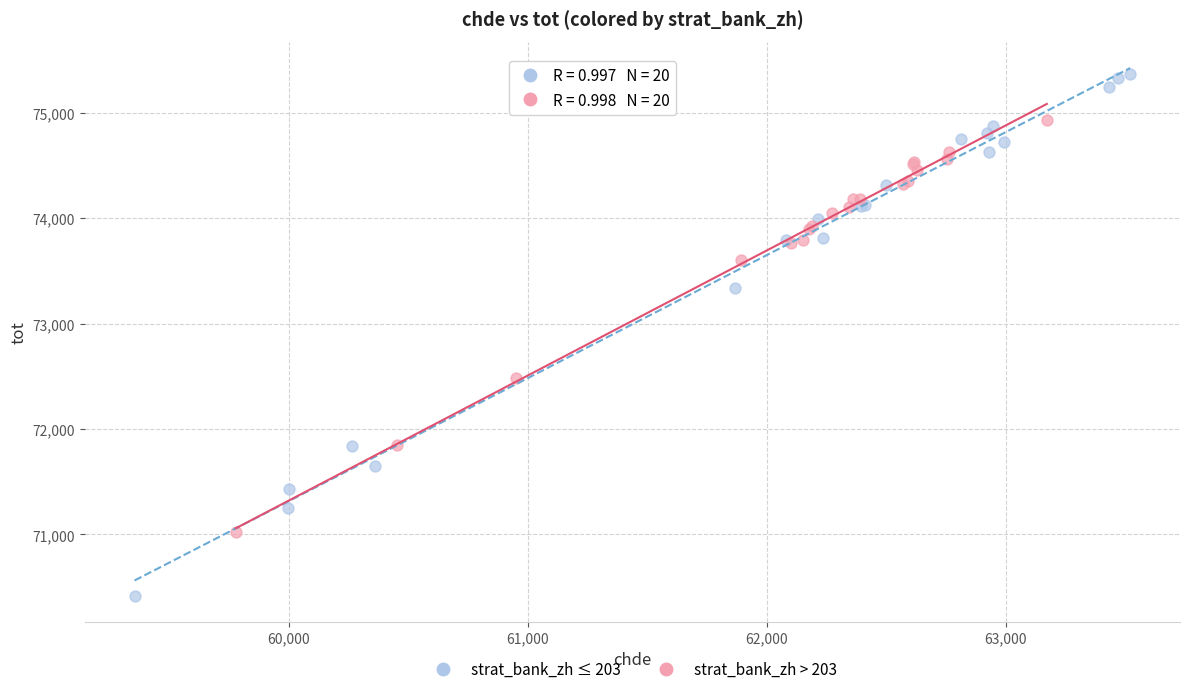

Which series reaches the maximum Y coordinate?

strat_bank_zh ≤ 203